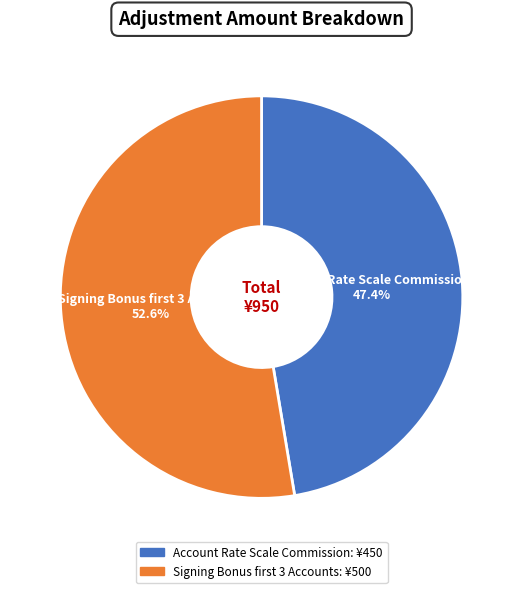

How many segments does this pie chart have?

2